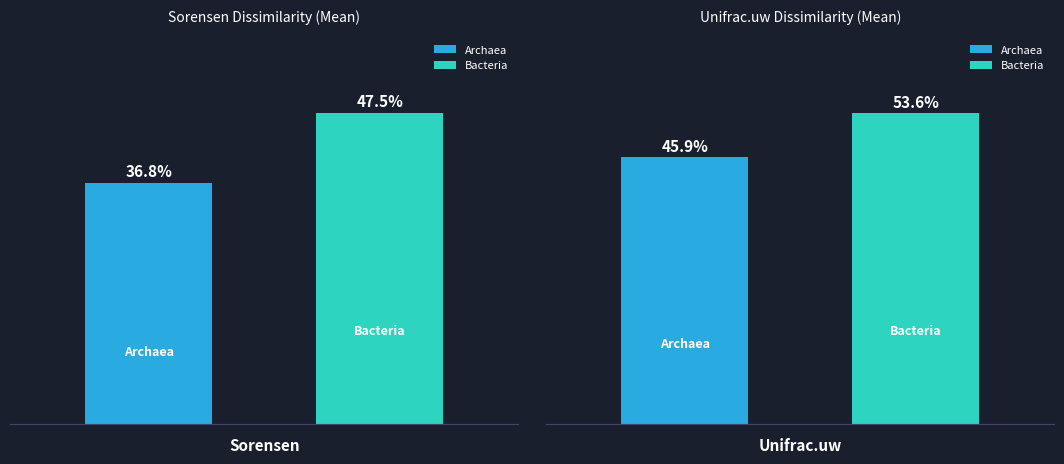

What is the average value of the Bacteria series?

0.5